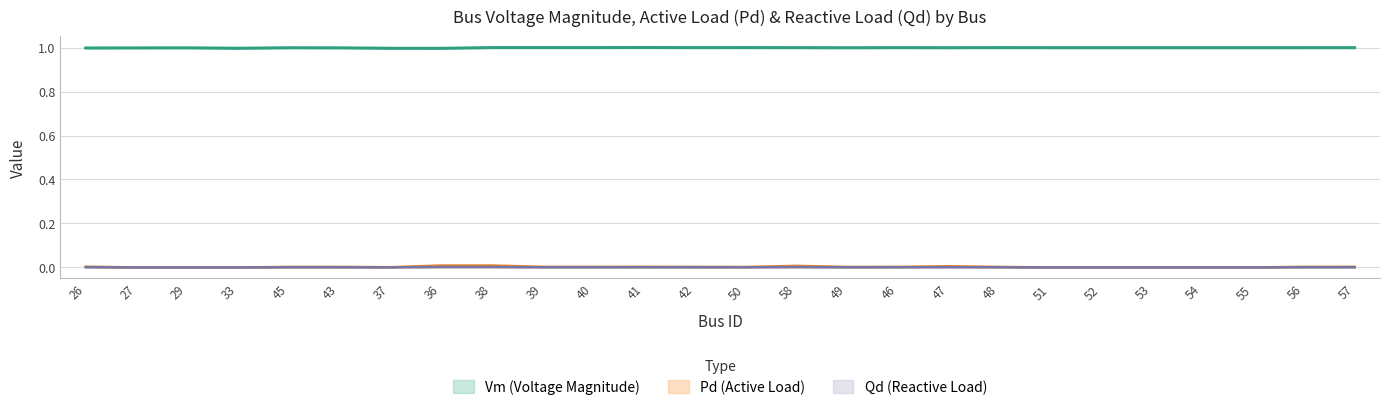

Count the number of data series in this chart.

3